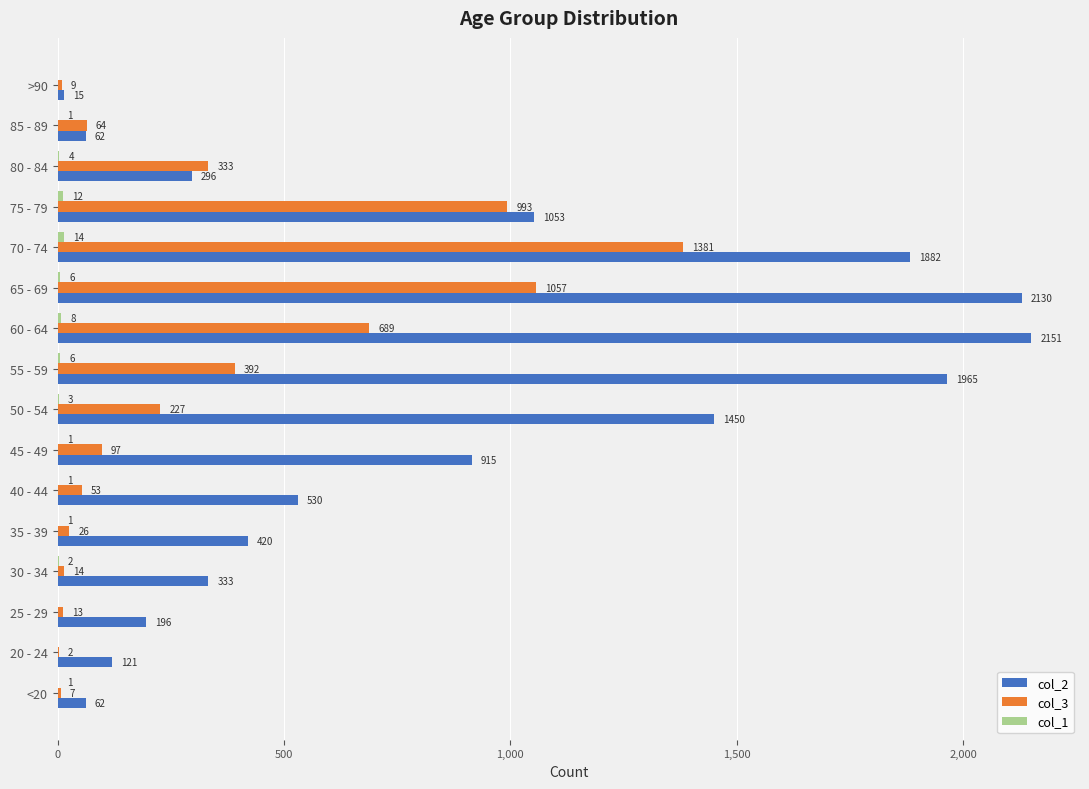

How many series are shown in this chart?

3